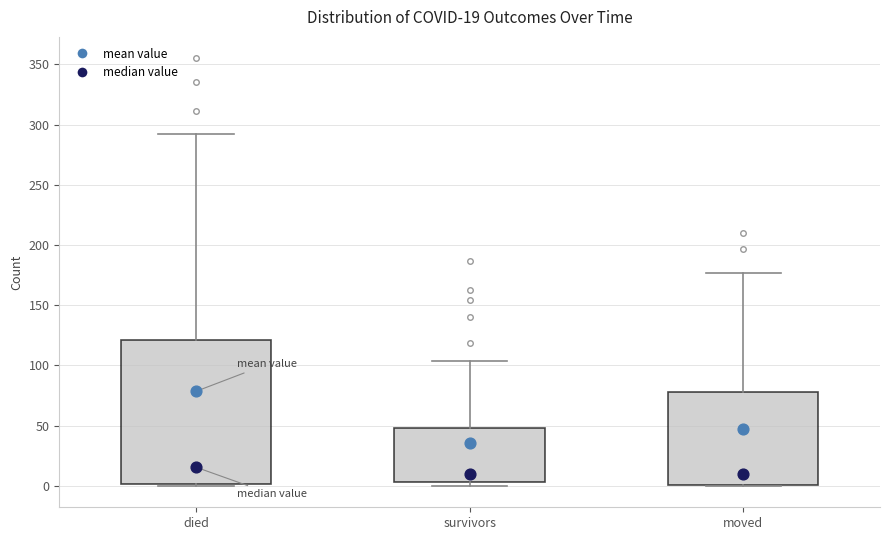

Which box's median line is the highest?

died